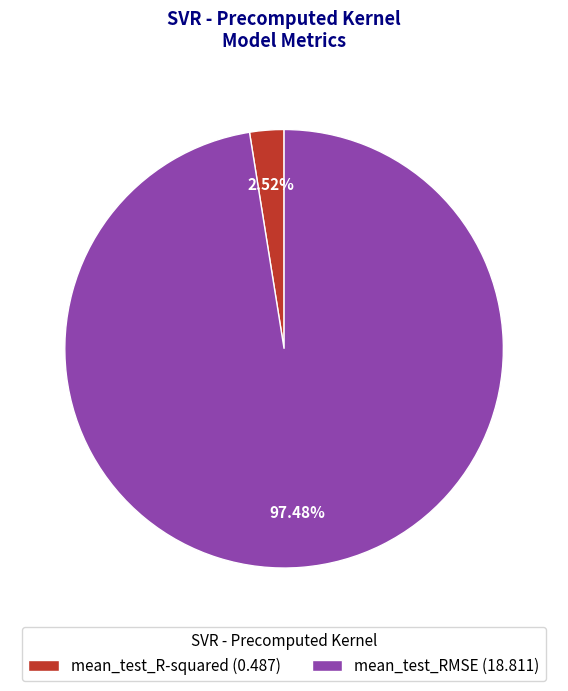

What percentage do mean_test_R-squared and mean_test_RMSE together represent?

100.0%